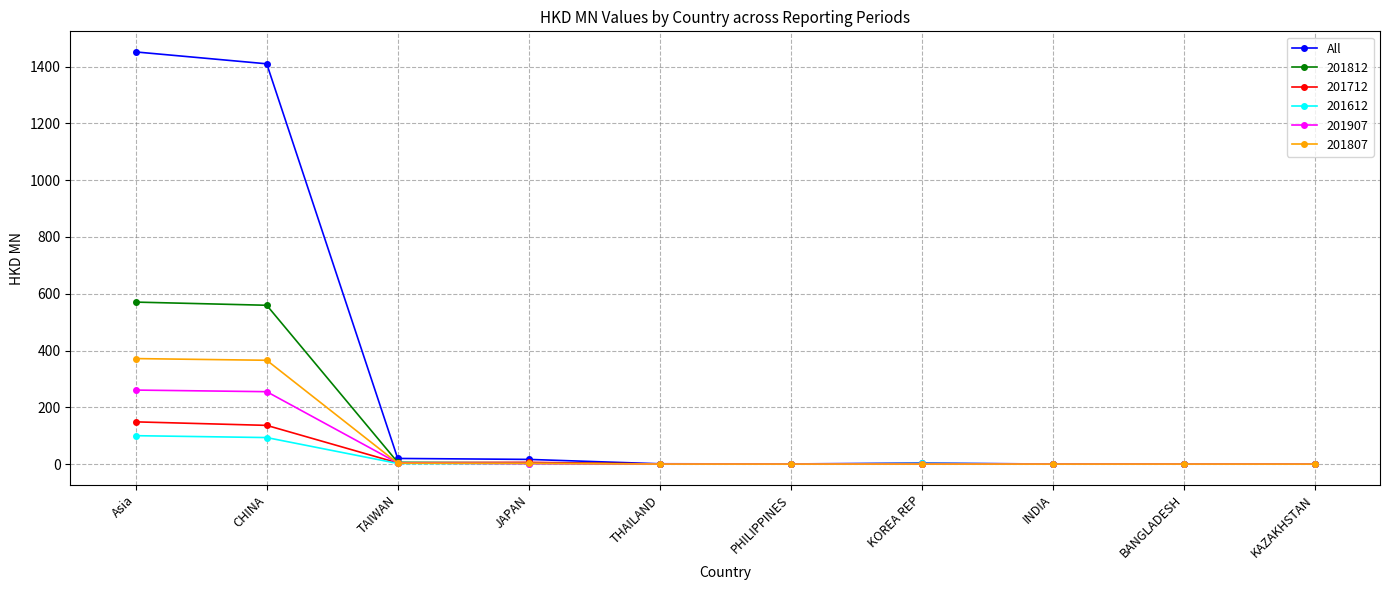

What is the label of the 1st point from the right?

KAZAKHSTAN